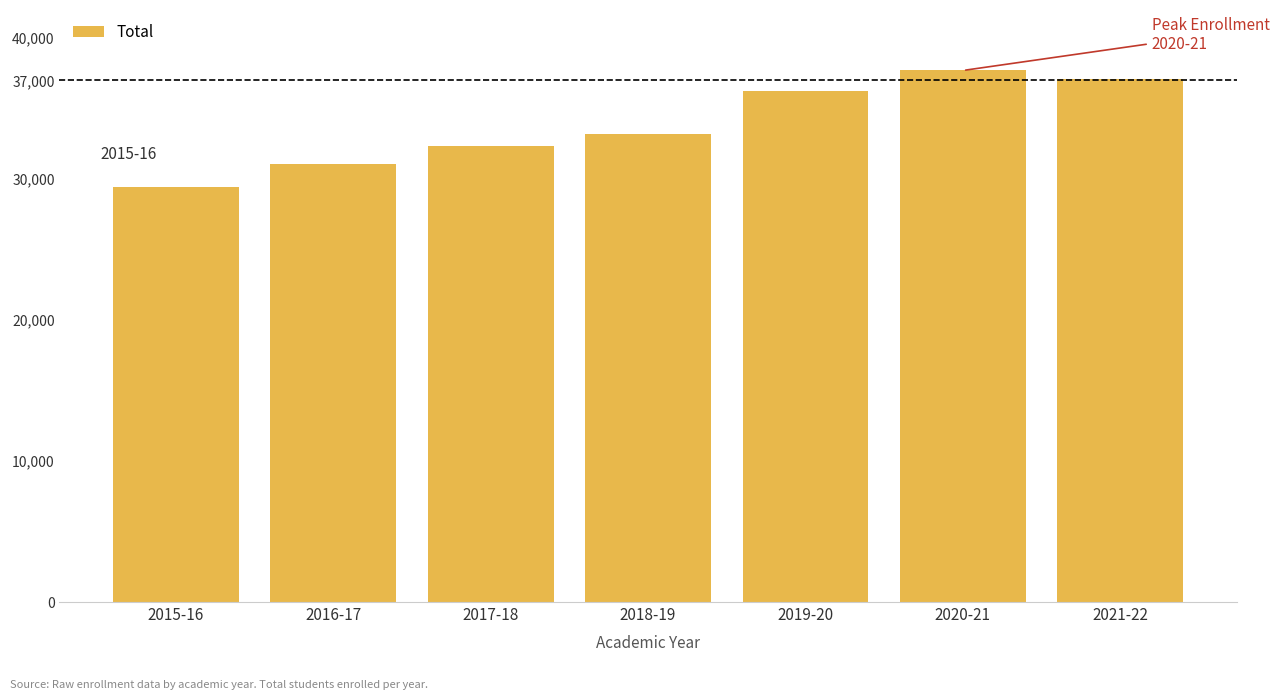

Approximately how many times larger is the value at 2015-16 compared to 2021-22?

0.8